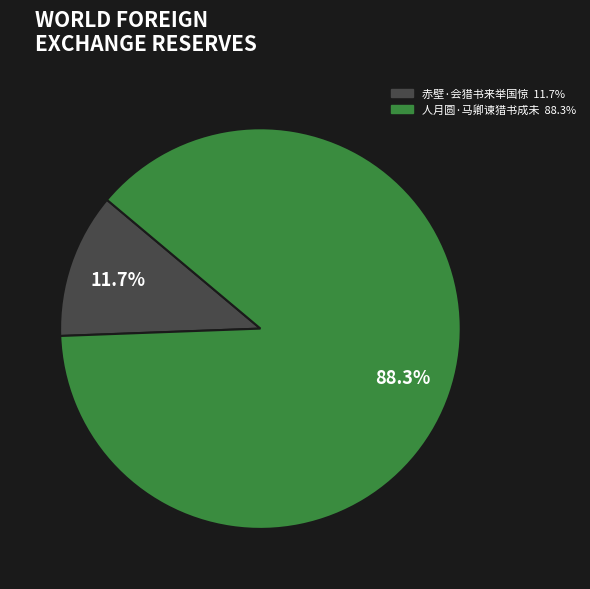

Is it true that 赤壁·会猎书来举国惊 is 12% of the pie?

True